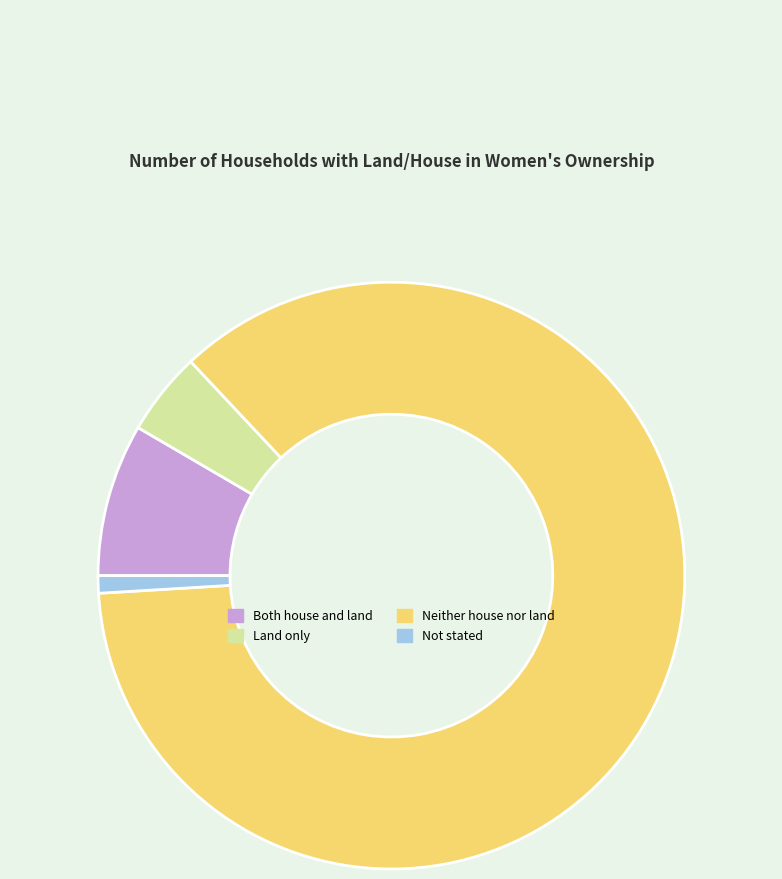

Count the number of slices in the pie.

4